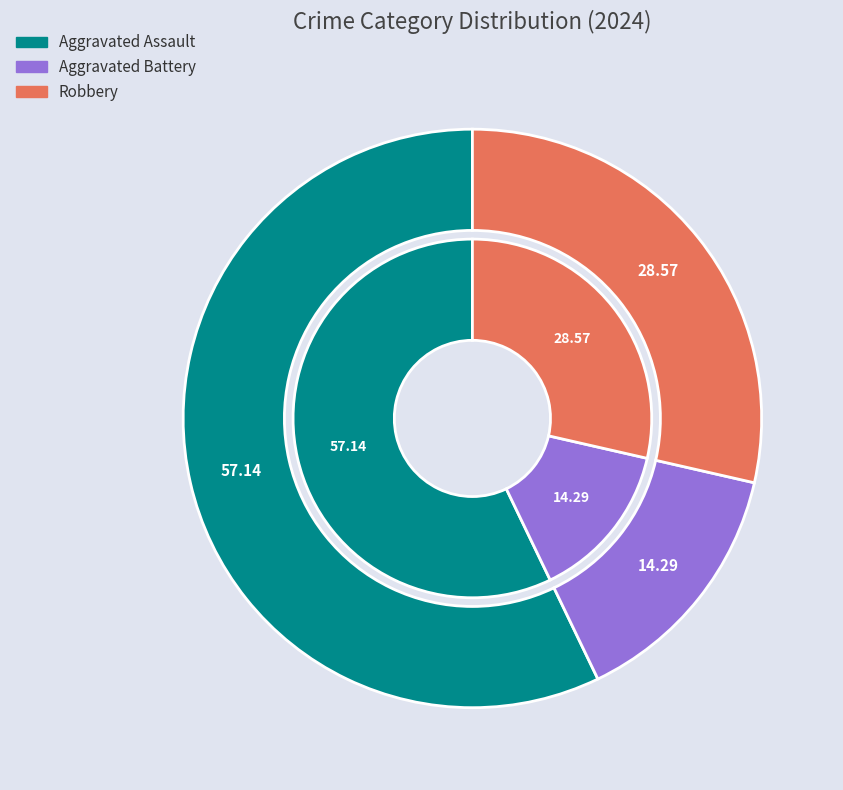

Count the number of slices in the pie.

3